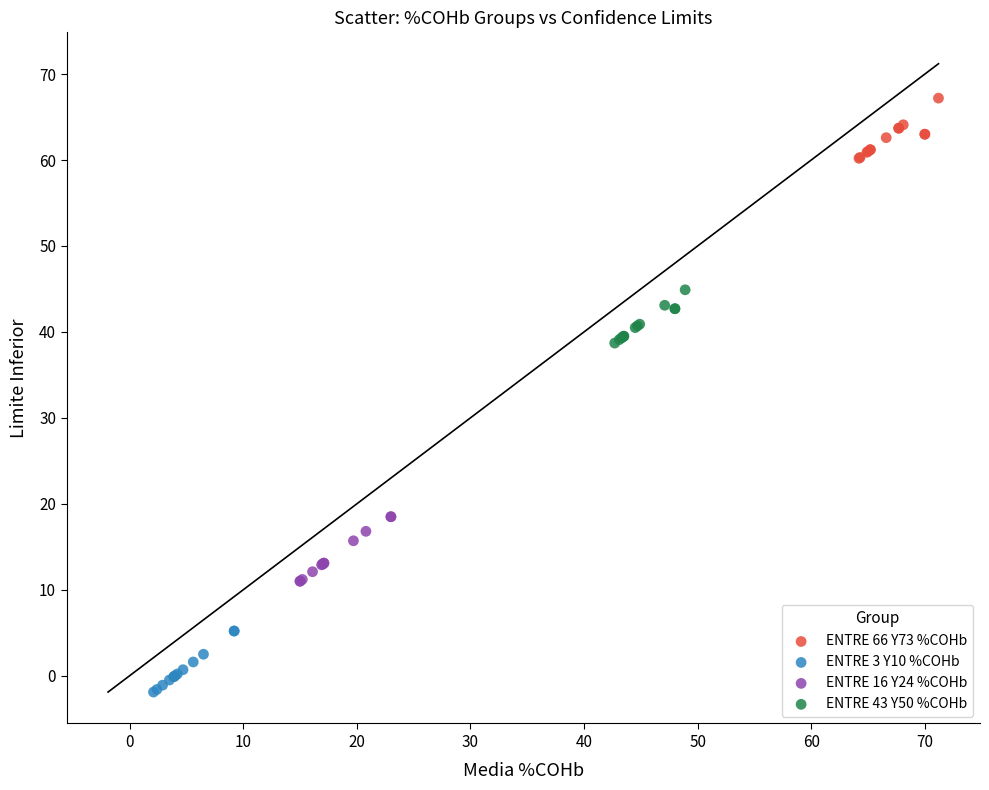

Which series contains the lowest Y value?

ENTRE 3 Y10 %COHb